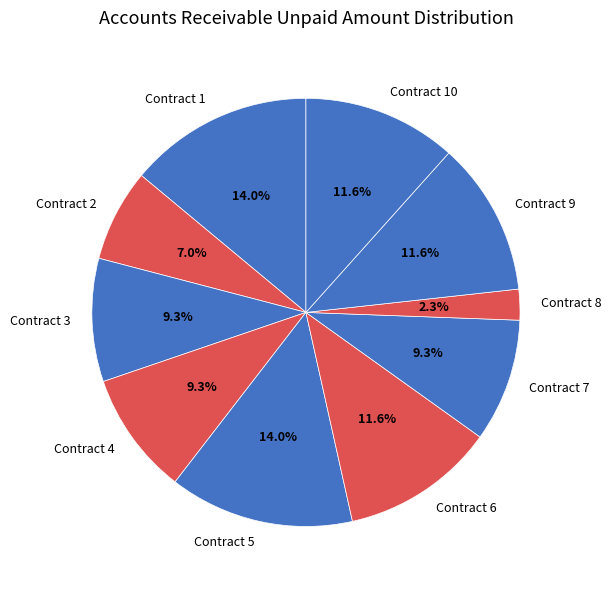

Combined, do Contract 9 and Contract 10 account for over 50%?

No